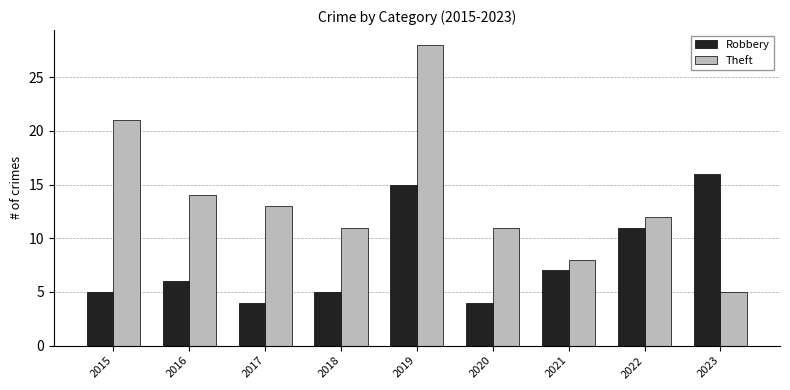

Are the bars grouped side by side (vs. stacked)?

Yes